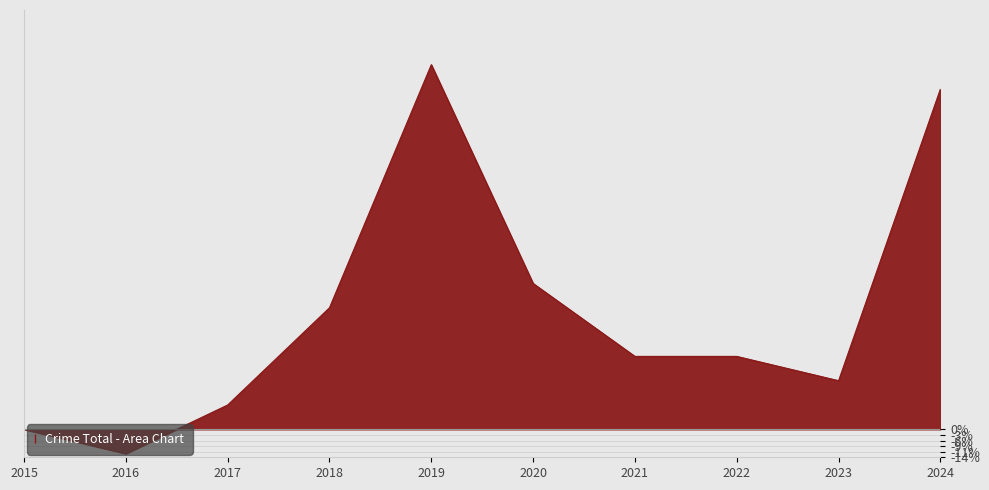

What is the sum of all values?

600.0